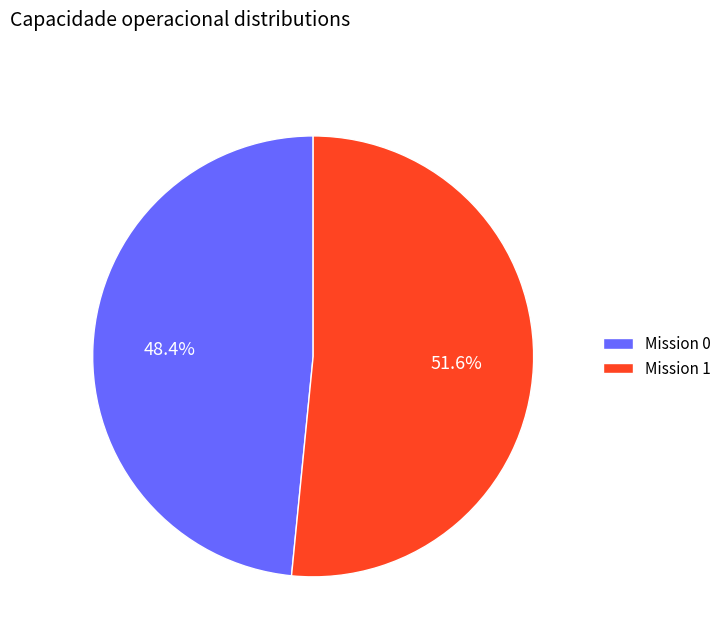

Combined, what portion of the pie is Mission 1 and Mission 0?

100.0%